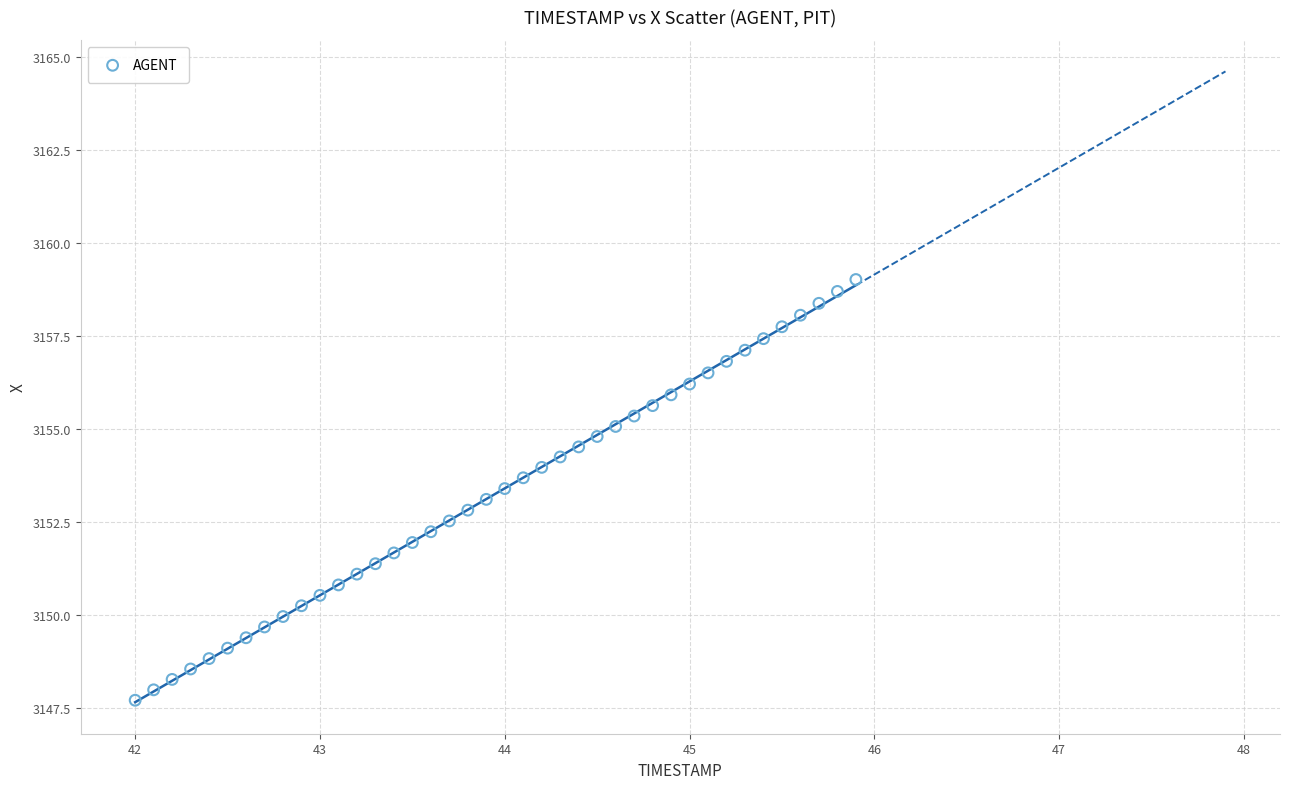

What is the range of X values (max minus min)?

3.9